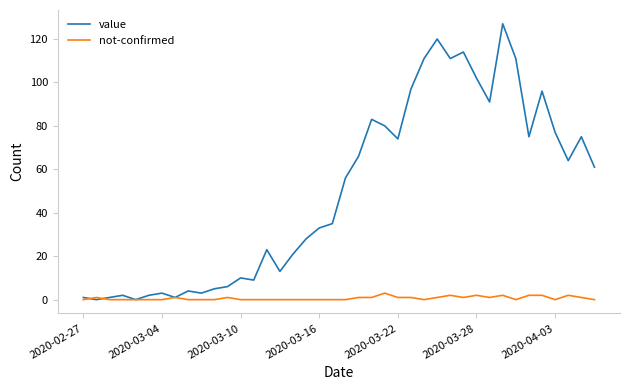

Which series has the largest range (max minus min)?

value